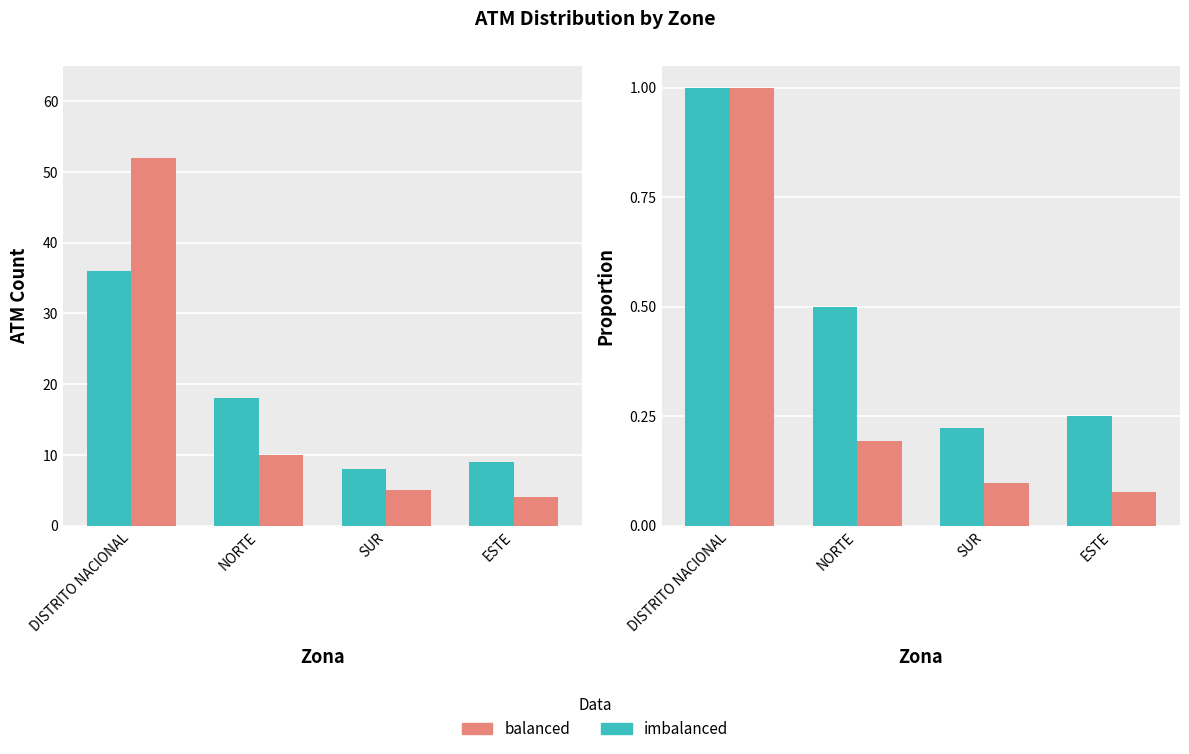

What are all the series names shown in the legend?

imbalanced, balanced